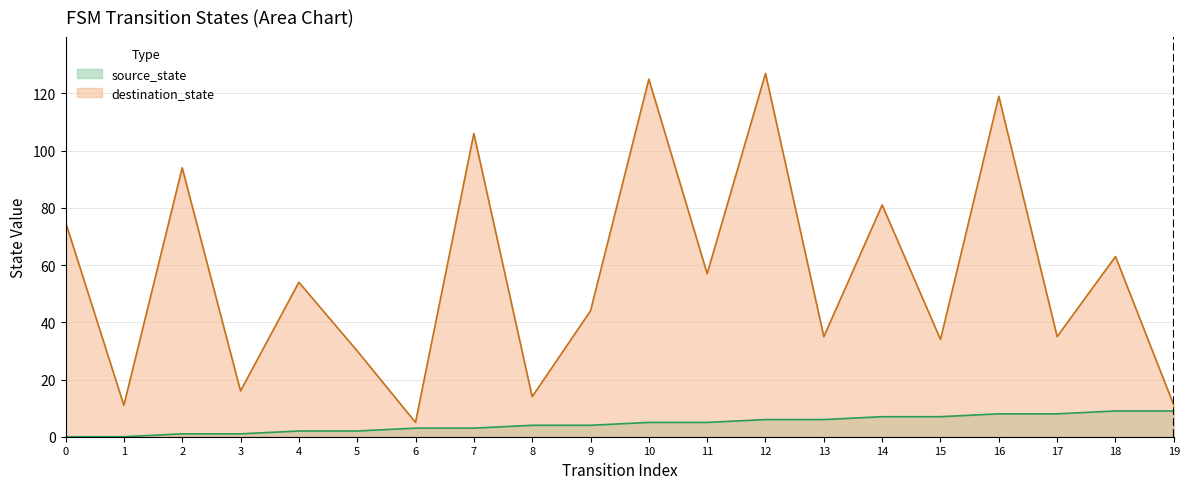

List the series in order of their overall mean, highest first.

destination_state, source_state